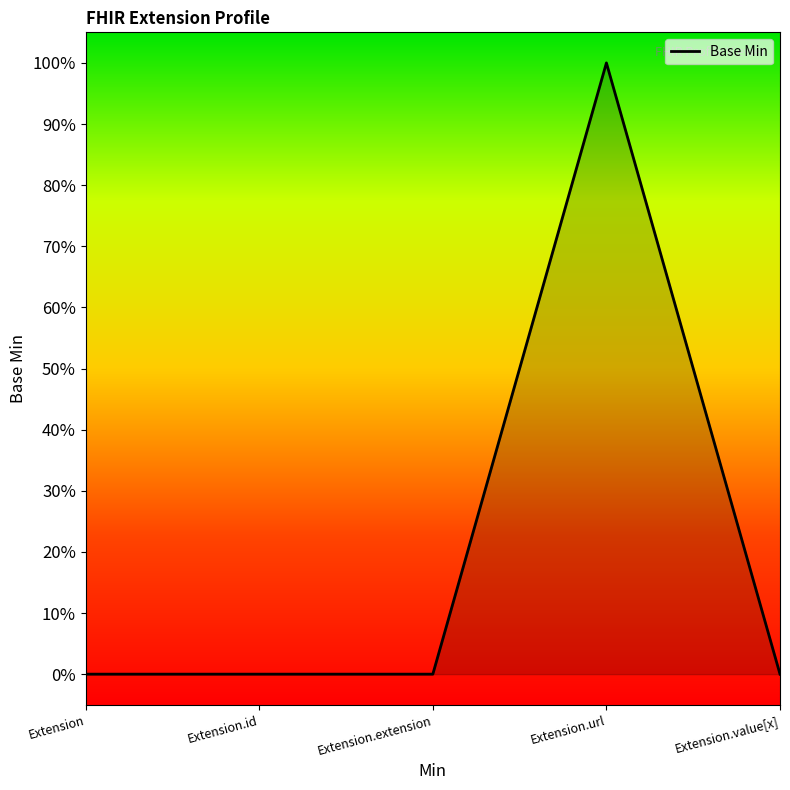

Where is the data nearest to the value 0?

Extension